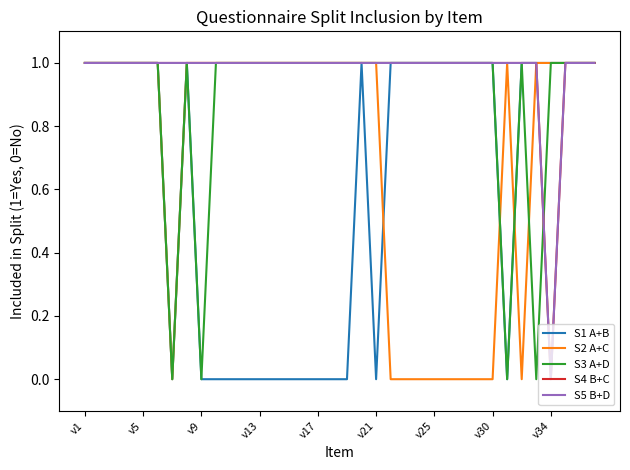

What is the difference between the maximum and minimum values in the S3 A+D series?

1